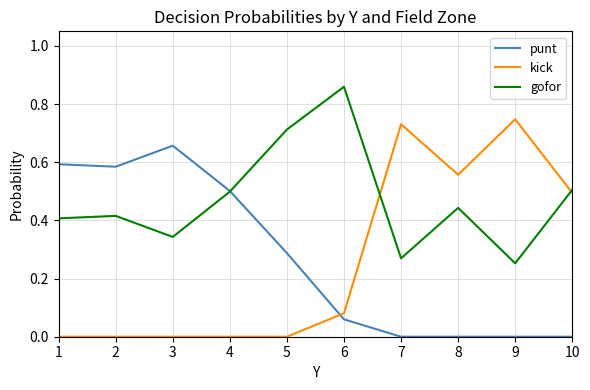

Is the value of kick at 9 greater than the value of punt at 2?

Yes